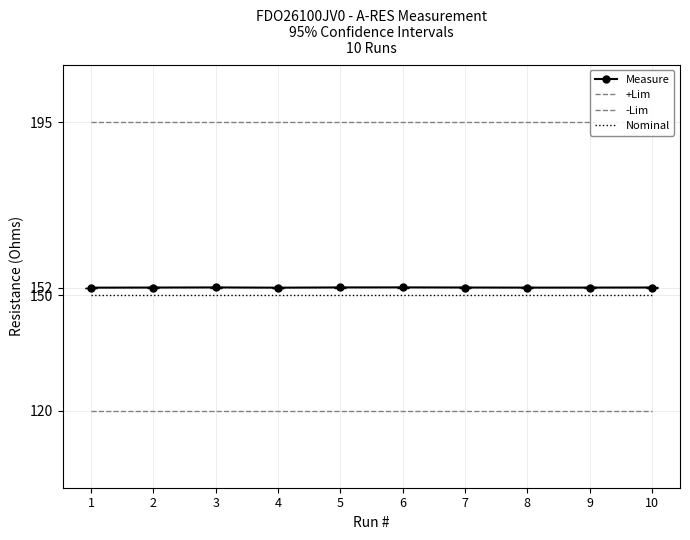

The Nominal series shows 56.2 at 9. True or false?

False